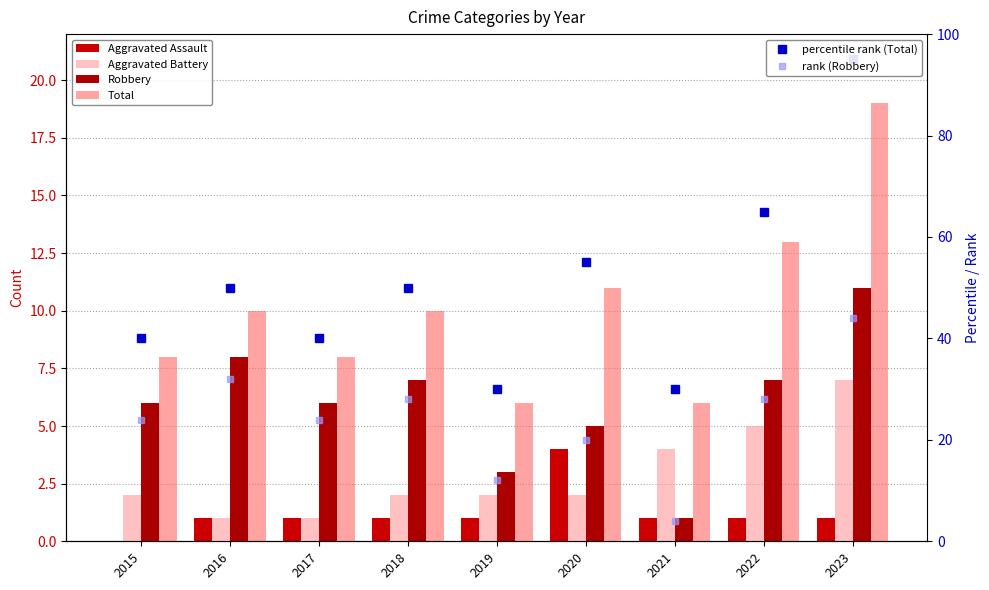

How many distinct data groups are displayed?

6